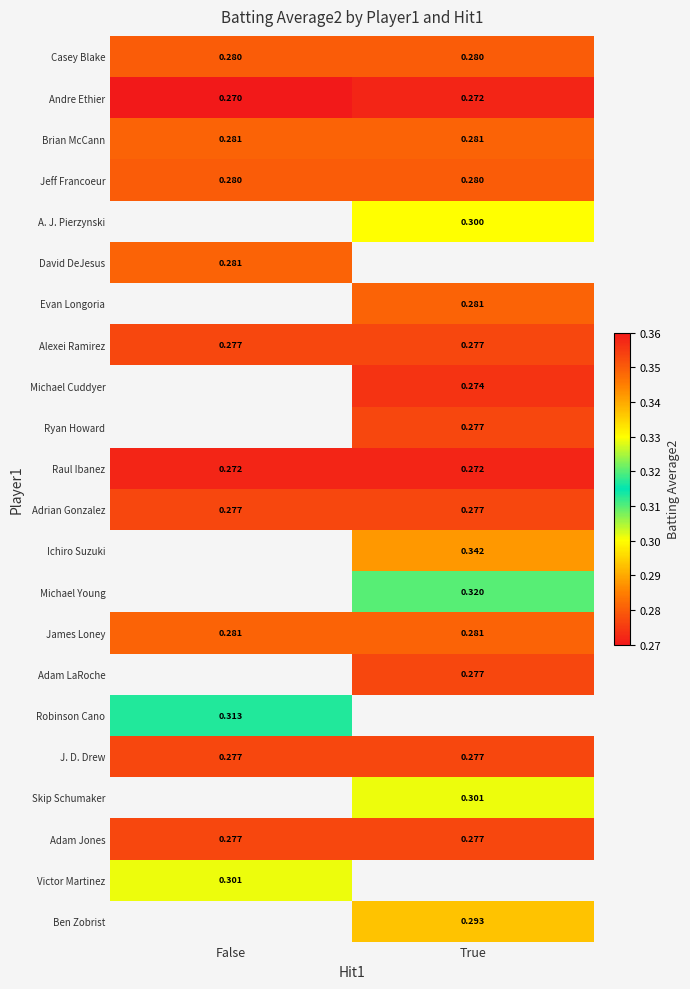

What value does the Adam Jones series have at False?

0.3